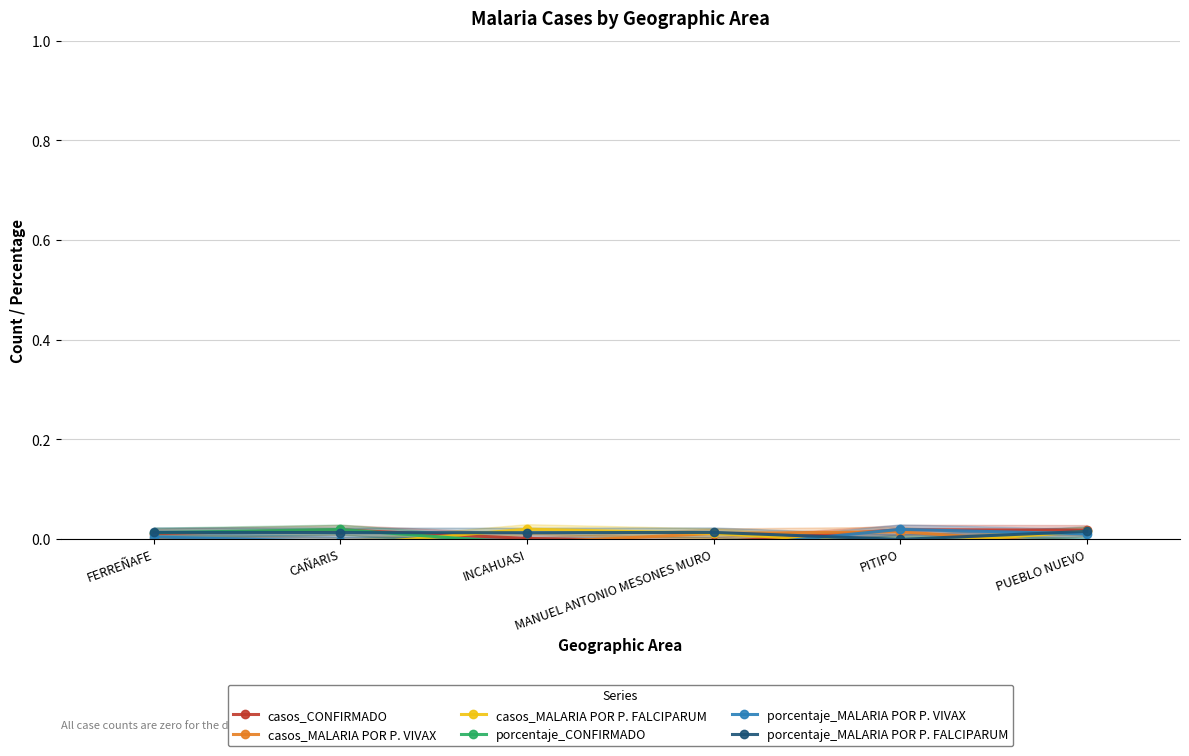

Is this an area chart (filled region under the line)?

No